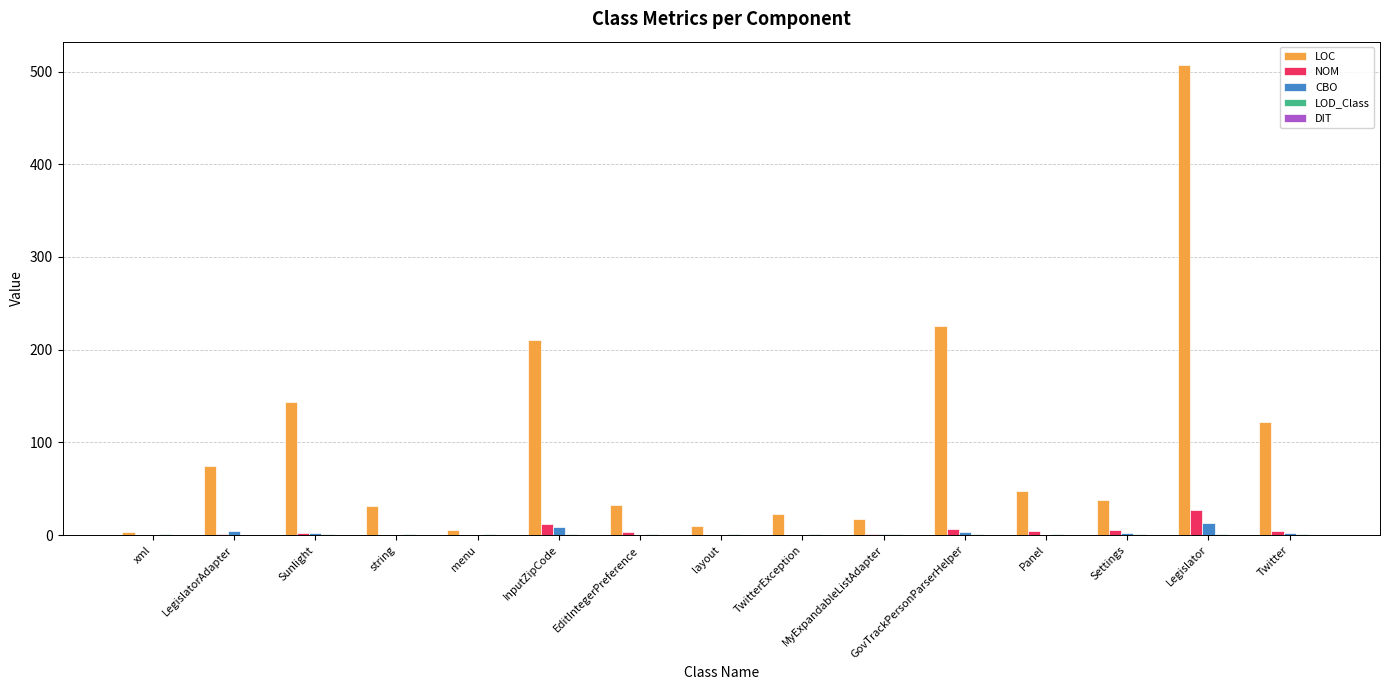

How many data points does each series have?

15